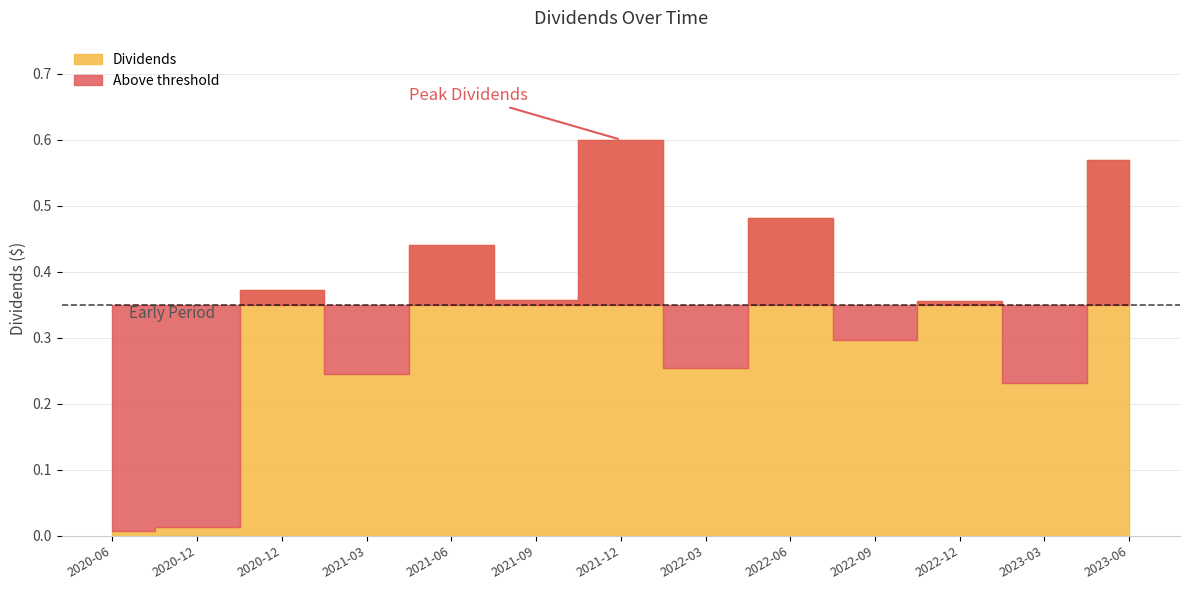

Which category has the lowest value across all series?

2020-06-25